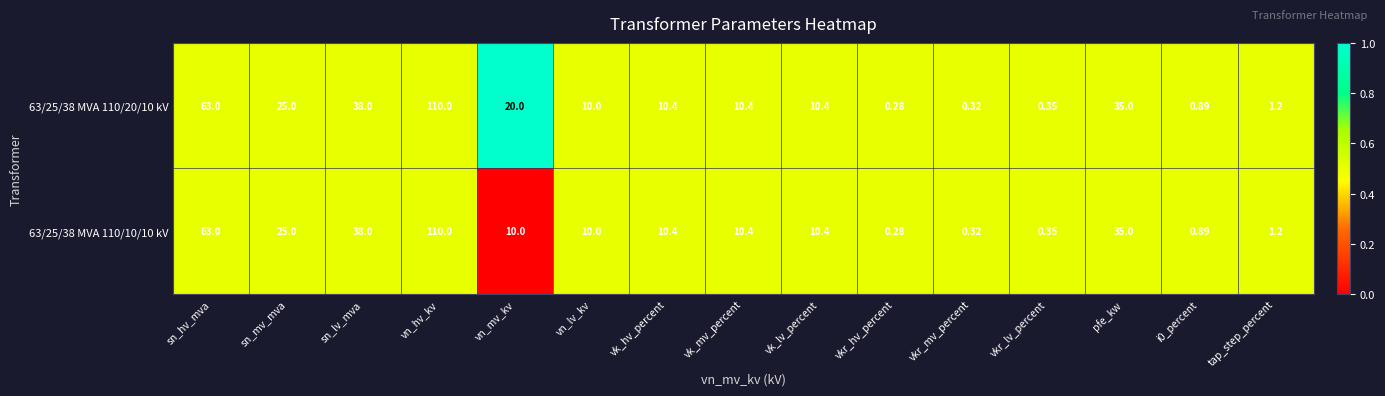

Which category has the highest value across all series?

vn_hv_kv